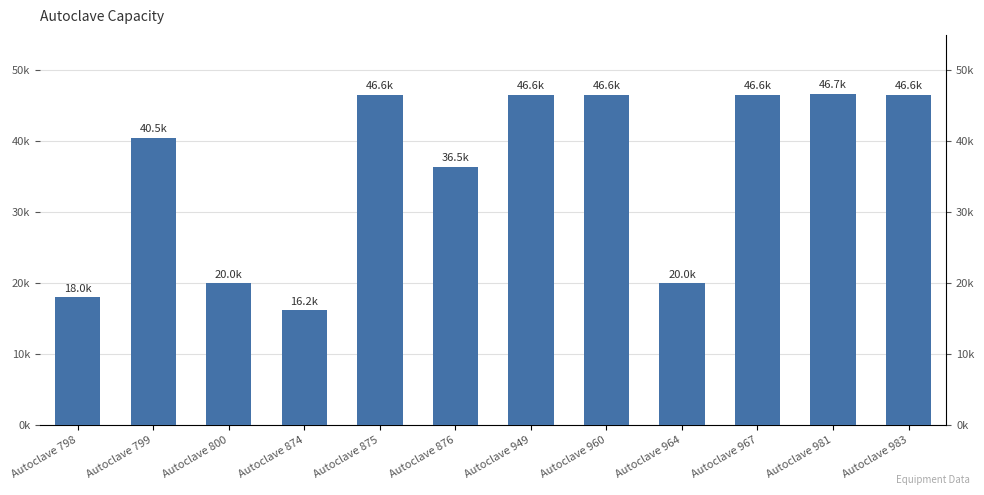

Reading left to right, transcribe all the data shown in this chart.

Autoclave 798=18000	Autoclave 799=40500	Autoclave 800=20000	Autoclave 874=16200	Autoclave 875=46575	Autoclave 876=36450	Autoclave 949=46576	Autoclave 960=46577	Autoclave 964=20001	Autoclave 967=46578	Autoclave 981=46675	Autoclave 983=46579